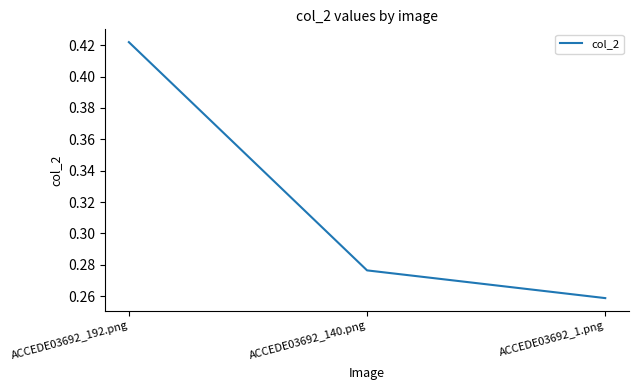

Rank the categories by value from highest to lowest.

ACCEDE03692_192.png, ACCEDE03692_140.png, ACCEDE03692_1.png